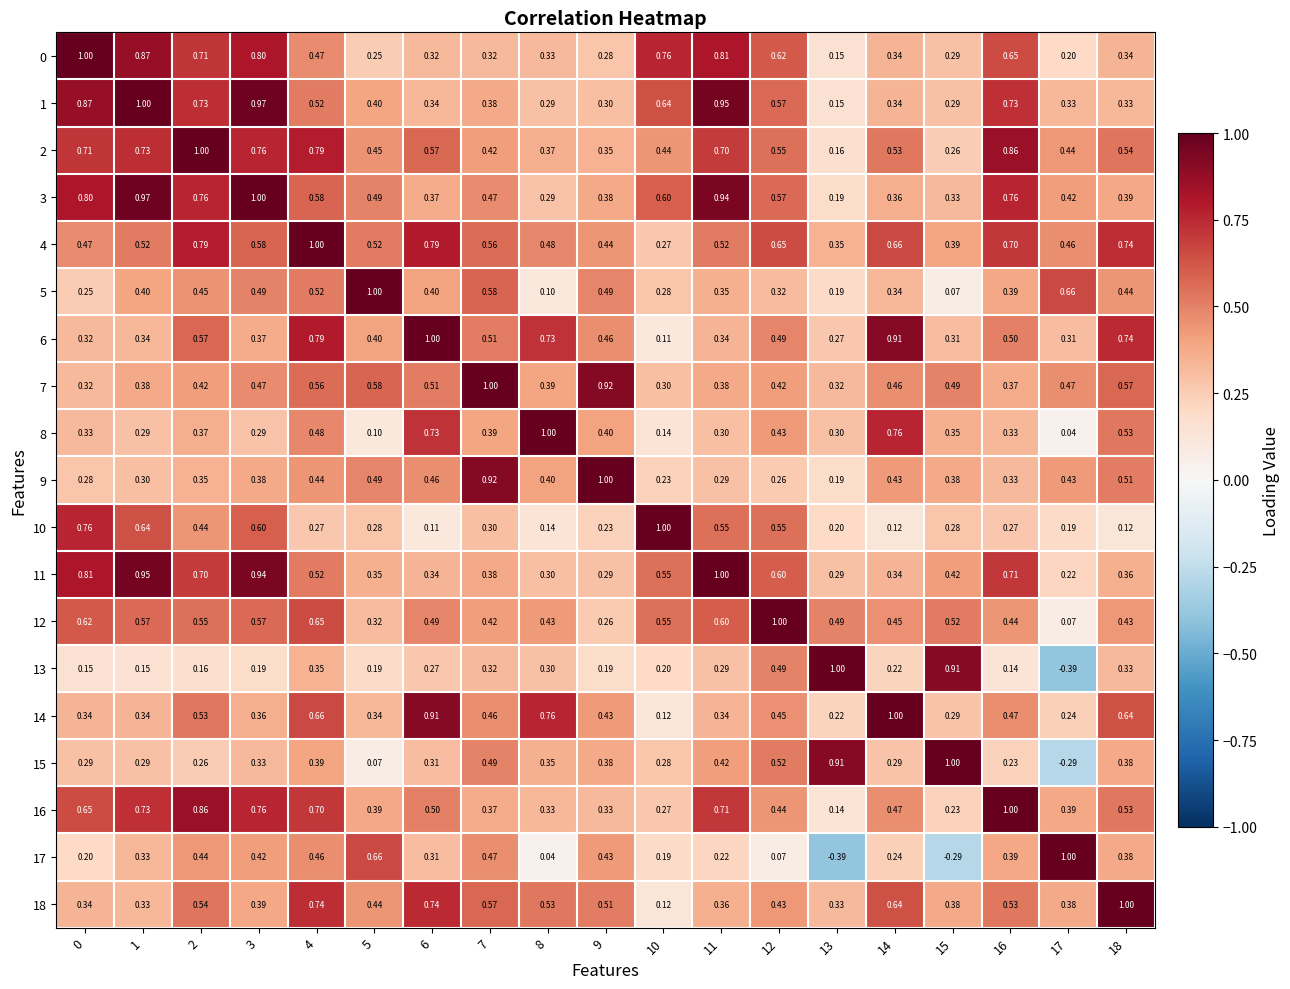

Reading left to right, transcribe all the data shown in this chart.

0: 0=1.0	1=0.9	2=0.7	3=0.8	4=0.5	5=0.2	6=0.3	7=0.3	8=0.3	9=0.3	10=0.8	11=0.8	12=0.6	13=0.1	14=0.3	15=0.3	16=0.7	17=0.2	18=0.3
1: 0=0.9	1=1.0	2=0.7	3=1.0	4=0.5	5=0.4	6=0.3	7=0.4	8=0.3	9=0.3	10=0.6	11=0.9	12=0.6	13=0.1	14=0.3	15=0.3	16=0.7	17=0.3	18=0.3
2: 0=0.7	1=0.7	2=1.0	3=0.8	4=0.8	5=0.5	6=0.6	7=0.4	8=0.4	9=0.3	10=0.4	11=0.7	12=0.6	13=0.2	14=0.5	15=0.3	16=0.9	17=0.4	18=0.5
3: 0=0.8	1=1.0	2=0.8	3=1.0	4=0.6	5=0.5	6=0.4	7=0.5	8=0.3	9=0.4	10=0.6	11=0.9	12=0.6	13=0.2	14=0.4	15=0.3	16=0.8	17=0.4	18=0.4
4: 0=0.5	1=0.5	2=0.8	3=0.6	4=1.0	5=0.5	6=0.8	7=0.6	8=0.5	9=0.4	10=0.3	11=0.5	12=0.7	13=0.3	14=0.7	15=0.4	16=0.7	17=0.5	18=0.7
5: 0=0.2	1=0.4	2=0.5	3=0.5	4=0.5	5=1.0	6=0.4	7=0.6	8=0.1	9=0.5	10=0.3	11=0.3	12=0.3	13=0.2	14=0.3	15=0.1	16=0.4	17=0.7	18=0.4
6: 0=0.3	1=0.3	2=0.6	3=0.4	4=0.8	5=0.4	6=1.0	7=0.5	8=0.7	9=0.5	10=0.1	11=0.3	12=0.5	13=0.3	14=0.9	15=0.3	16=0.5	17=0.3	18=0.7
7: 0=0.3	1=0.4	2=0.4	3=0.5	4=0.6	5=0.6	6=0.5	7=1.0	8=0.4	9=0.9	10=0.3	11=0.4	12=0.4	13=0.3	14=0.5	15=0.5	16=0.4	17=0.5	18=0.6
8: 0=0.3	1=0.3	2=0.4	3=0.3	4=0.5	5=0.1	6=0.7	7=0.4	8=1.0	9=0.4	10=0.1	11=0.3	12=0.4	13=0.3	14=0.8	15=0.3	16=0.3	17=0.0	18=0.5
9: 0=0.3	1=0.3	2=0.3	3=0.4	4=0.4	5=0.5	6=0.5	7=0.9	8=0.4	9=1.0	10=0.2	11=0.3	12=0.3	13=0.2	14=0.4	15=0.4	16=0.3	17=0.4	18=0.5
10: 0=0.8	1=0.6	2=0.4	3=0.6	4=0.3	5=0.3	6=0.1	7=0.3	8=0.1	9=0.2	10=1.0	11=0.6	12=0.6	13=0.2	14=0.1	15=0.3	16=0.3	17=0.2	18=0.1
11: 0=0.8	1=0.9	2=0.7	3=0.9	4=0.5	5=0.3	6=0.3	7=0.4	8=0.3	9=0.3	10=0.6	11=1.0	12=0.6	13=0.3	14=0.3	15=0.4	16=0.7	17=0.2	18=0.4
12: 0=0.6	1=0.6	2=0.6	3=0.6	4=0.7	5=0.3	6=0.5	7=0.4	8=0.4	9=0.3	10=0.6	11=0.6	12=1.0	13=0.5	14=0.5	15=0.5	16=0.4	17=0.1	18=0.4
13: 0=0.1	1=0.1	2=0.2	3=0.2	4=0.3	5=0.2	6=0.3	7=0.3	8=0.3	9=0.2	10=0.2	11=0.3	12=0.5	13=1.0	14=0.2	15=0.9	16=0.1	17=-0.4	18=0.3
14: 0=0.3	1=0.3	2=0.5	3=0.4	4=0.7	5=0.3	6=0.9	7=0.5	8=0.8	9=0.4	10=0.1	11=0.3	12=0.5	13=0.2	14=1.0	15=0.3	16=0.5	17=0.2	18=0.6
15: 0=0.3	1=0.3	2=0.3	3=0.3	4=0.4	5=0.1	6=0.3	7=0.5	8=0.3	9=0.4	10=0.3	11=0.4	12=0.5	13=0.9	14=0.3	15=1.0	16=0.2	17=-0.3	18=0.4
16: 0=0.7	1=0.7	2=0.9	3=0.8	4=0.7	5=0.4	6=0.5	7=0.4	8=0.3	9=0.3	10=0.3	11=0.7	12=0.4	13=0.1	14=0.5	15=0.2	16=1.0	17=0.4	18=0.5
17: 0=0.2	1=0.3	2=0.4	3=0.4	4=0.5	5=0.7	6=0.3	7=0.5	8=0.0	9=0.4	10=0.2	11=0.2	12=0.1	13=-0.4	14=0.2	15=-0.3	16=0.4	17=1.0	18=0.4
18: 0=0.3	1=0.3	2=0.5	3=0.4	4=0.7	5=0.4	6=0.7	7=0.6	8=0.5	9=0.5	10=0.1	11=0.4	12=0.4	13=0.3	14=0.6	15=0.4	16=0.5	17=0.4	18=1.0